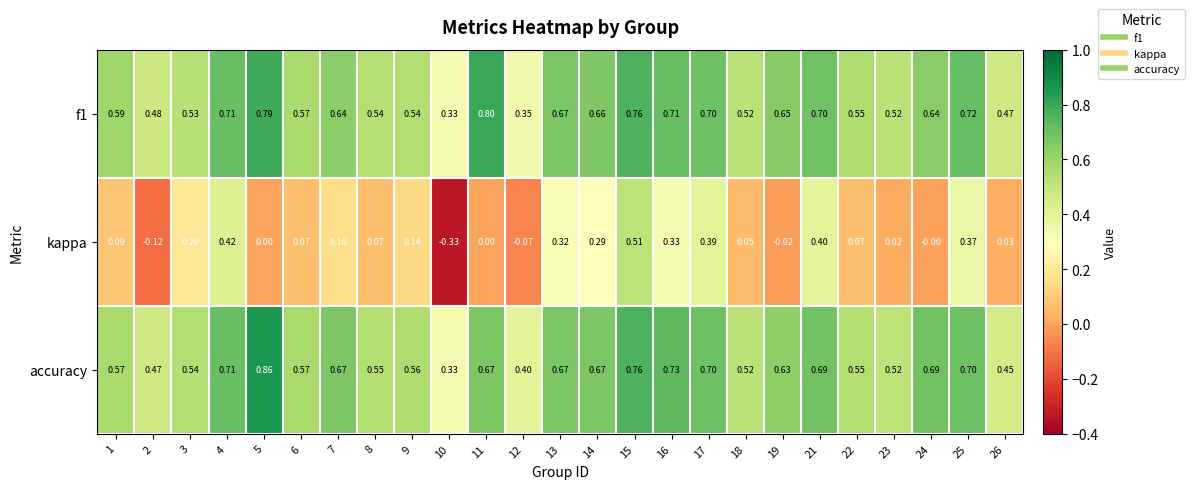

Between 6 and 17, which series saw the biggest shift?

kappa